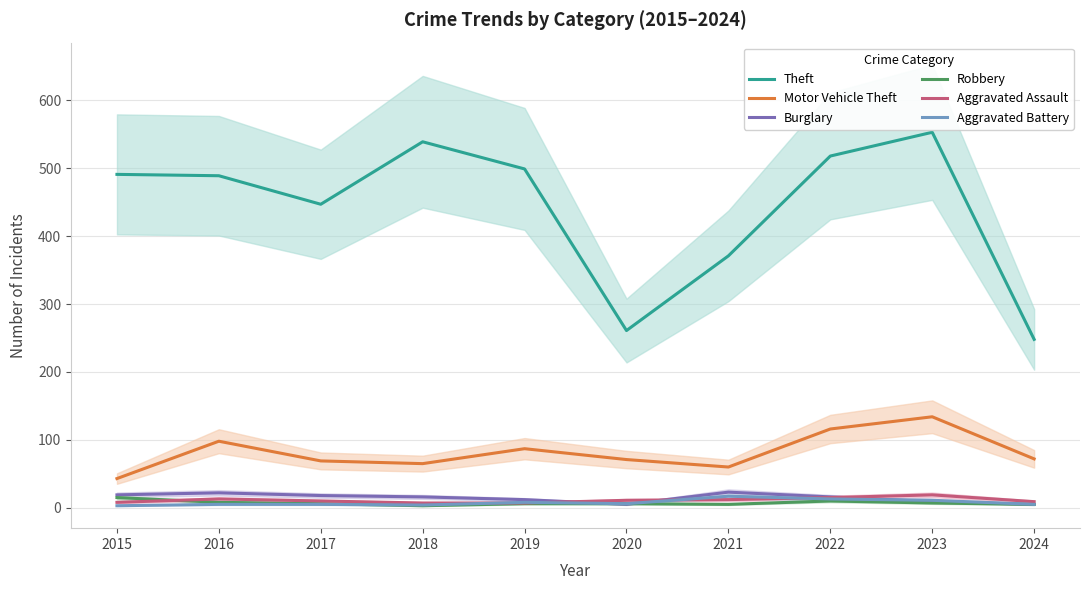

The Burglary series shows 19 at 2015. True or false?

True